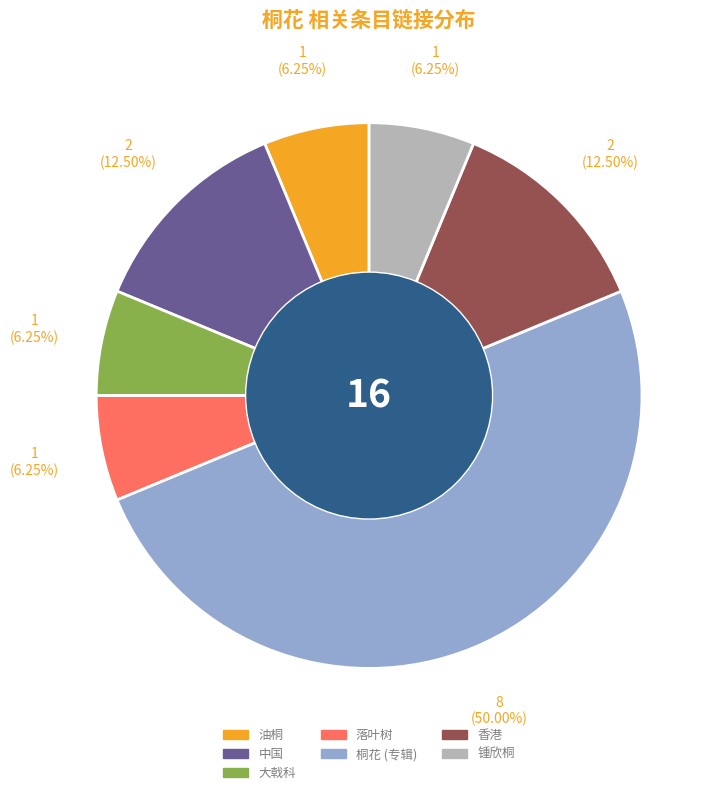

Which slice is the largest?

桐花 (专辑)